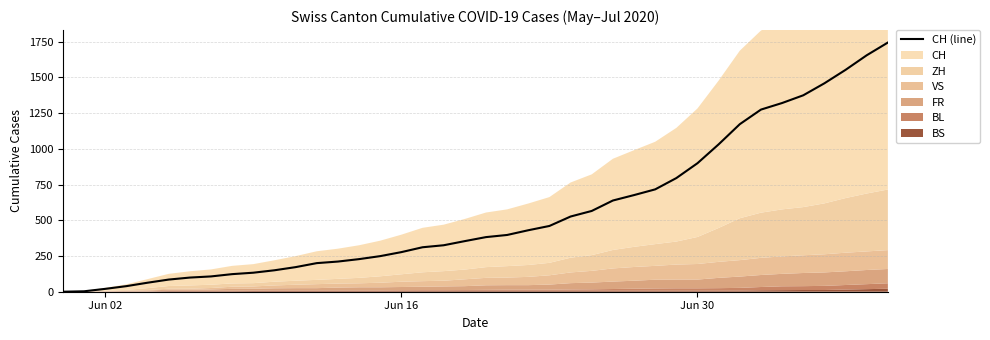

Where is CH (line) nearest to the value 871?

Jun 30